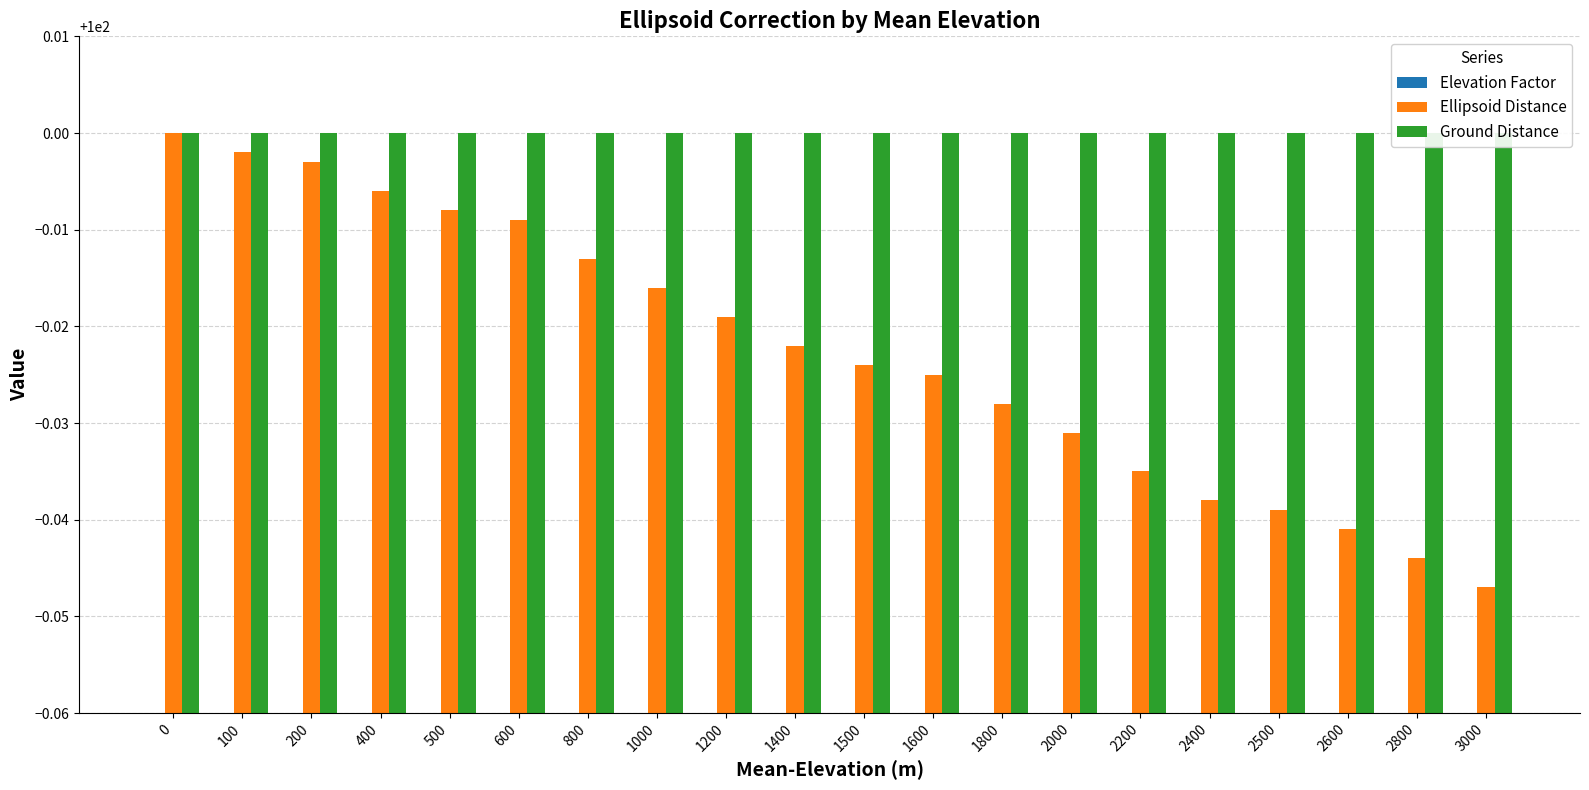

What is the smallest value displayed?

1.0